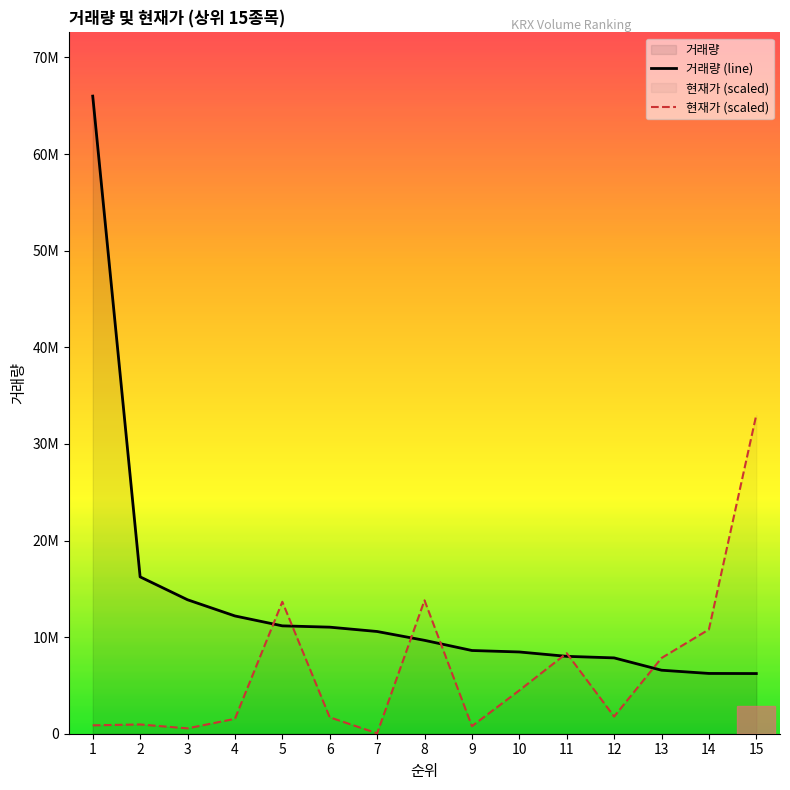

What are all the series names shown in the legend?

거래량, 현재가